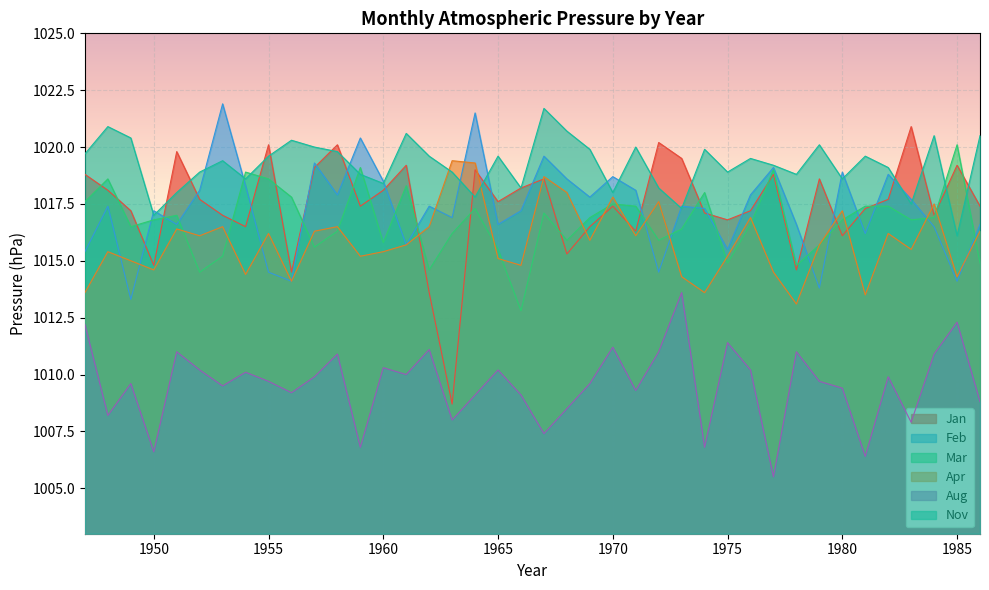

Which series has the largest total across all categories?

Nov